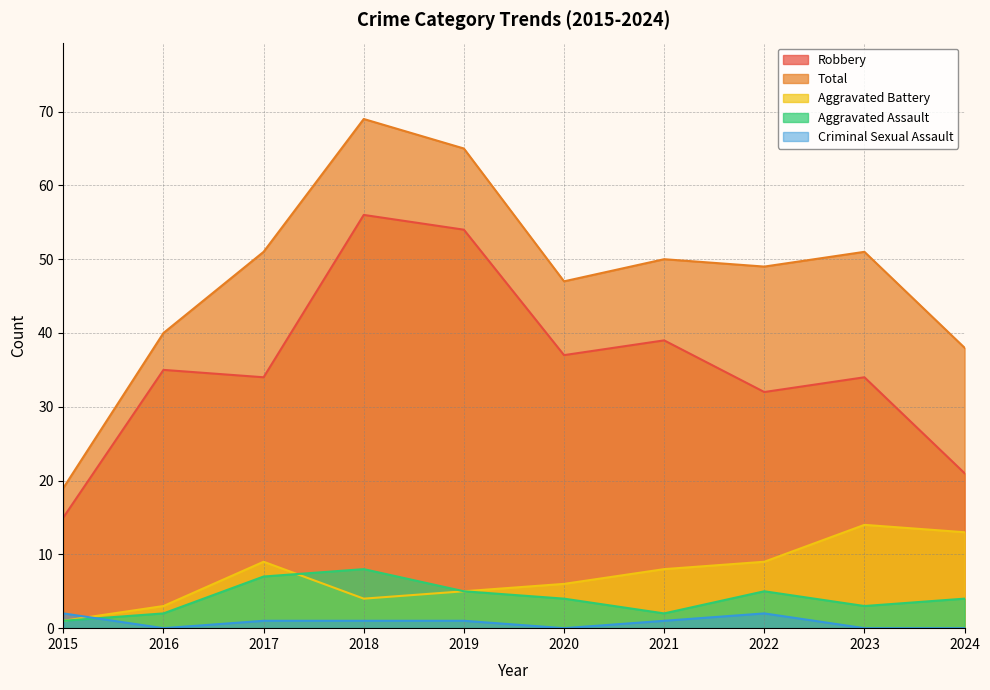

The value of Aggravated Battery at 2016 is 3. True or false?

True